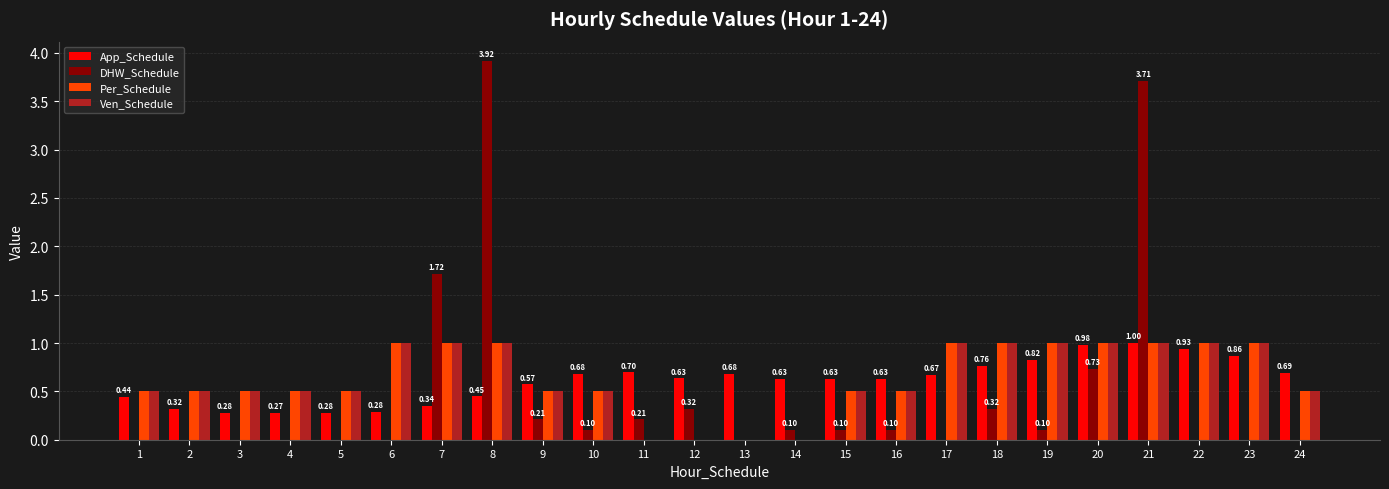

Is the value of App_Schedule at 21 greater than the value of Per_Schedule at 16?

Yes